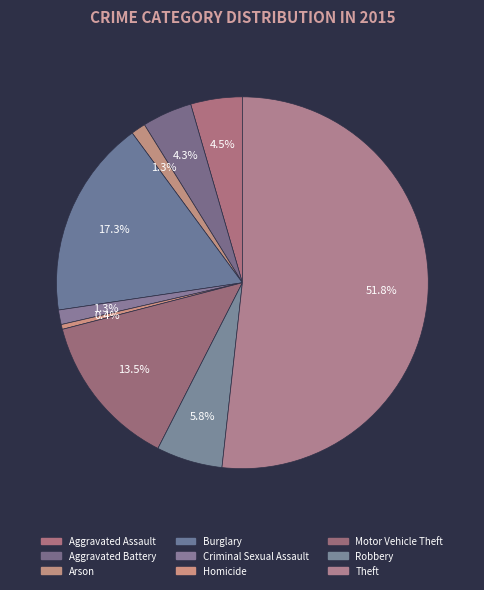

Which slice is the smallest?

Homicide